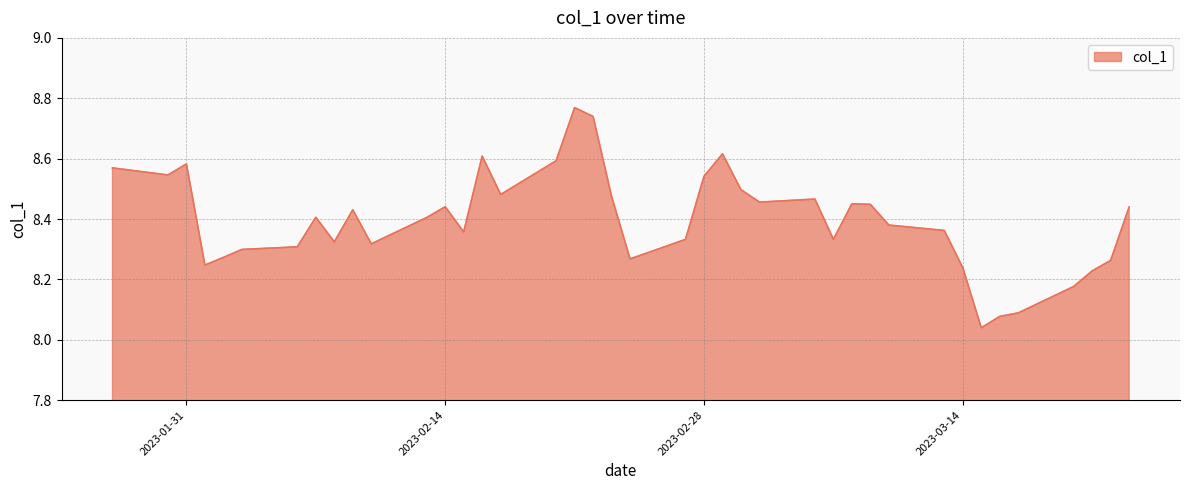

What is the difference between the maximum and minimum values?

0.7